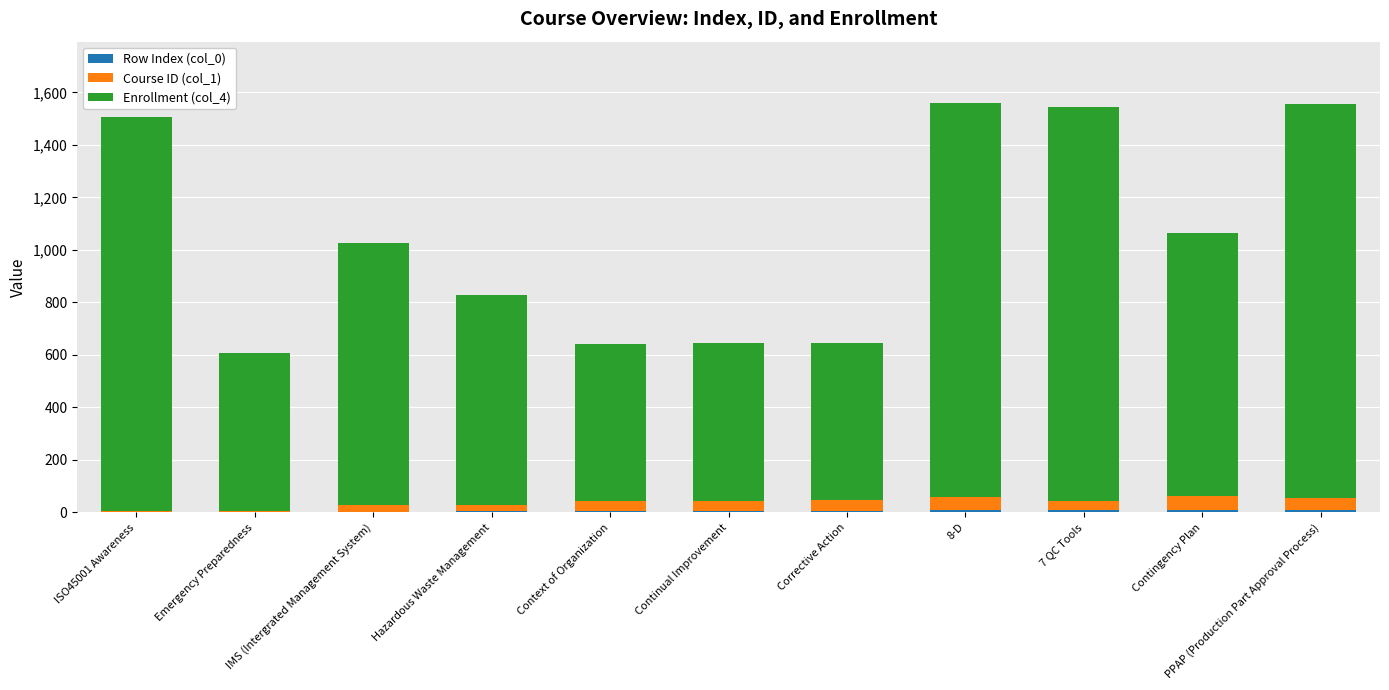

The Enrollment (col_4) series shows 505 at 7 QC Tools. True or false?

False